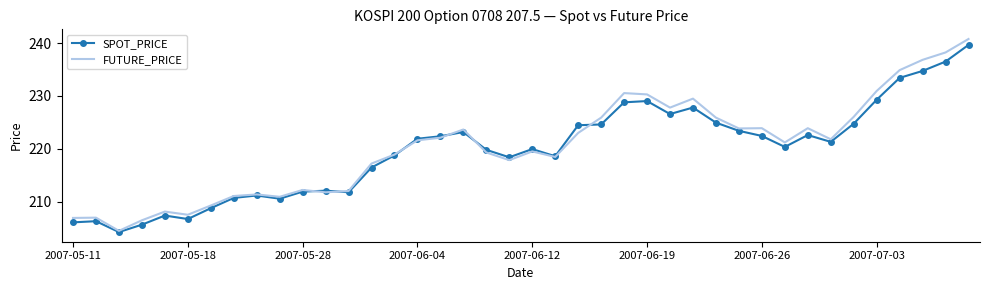

Which series has the widest spread of values?

FUTURE_PRICE